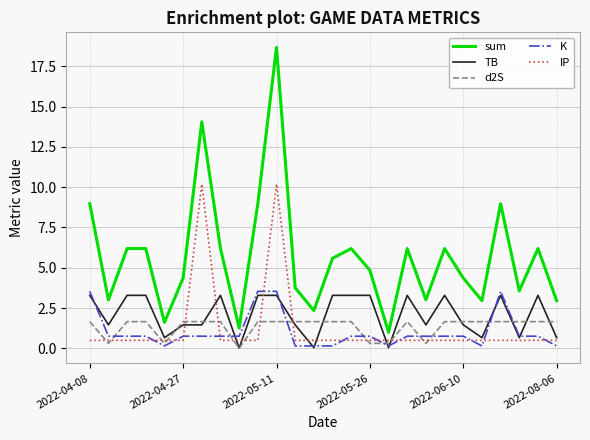

Does the chart display data point markers on the line(s)?

No